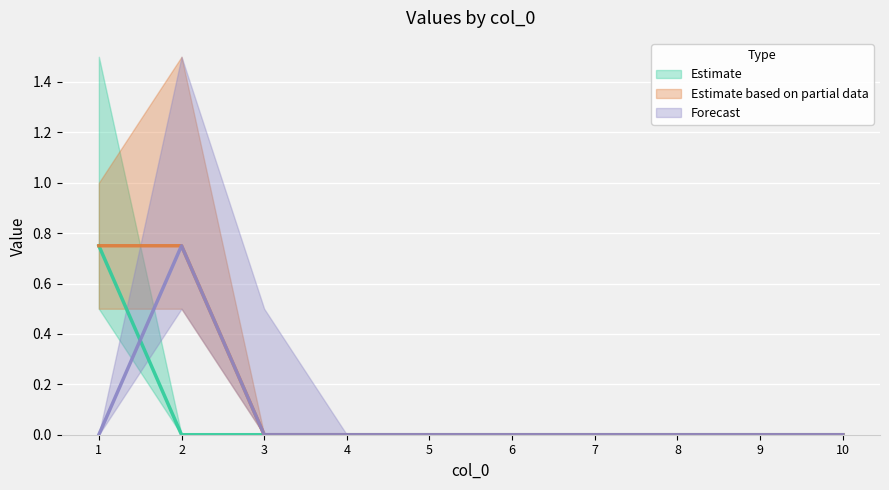

At which category is the sum across all series the highest?

1